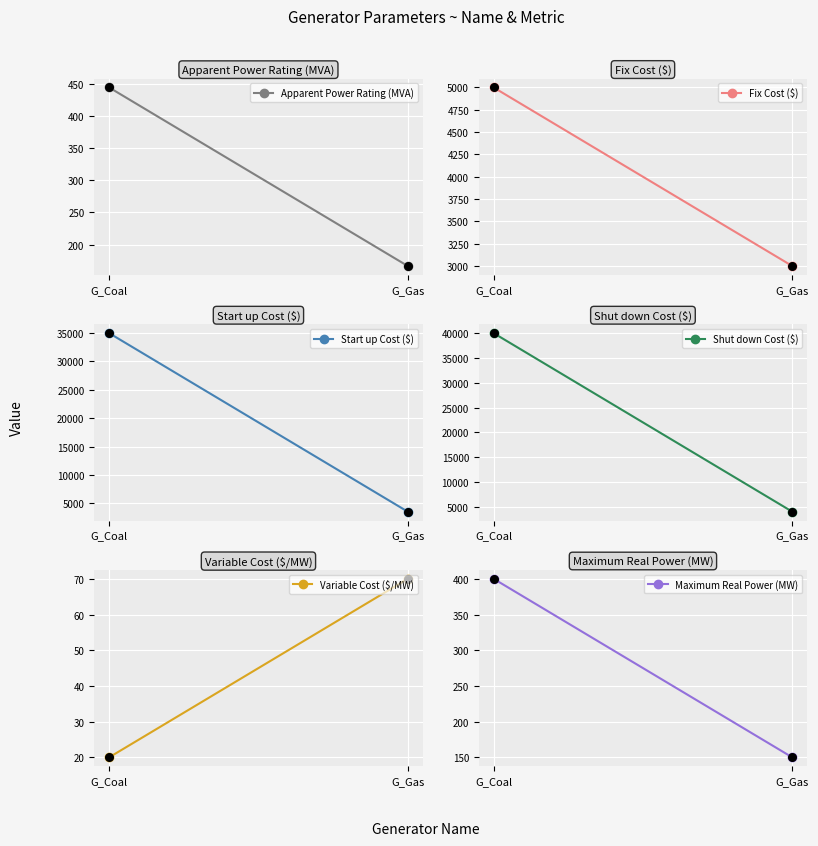

Which series reaches the maximum Y coordinate?

Shut down Cost ($)